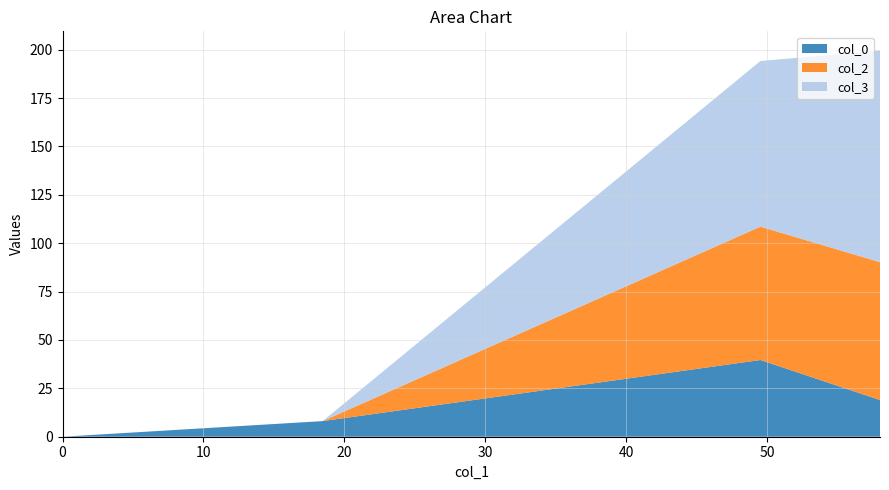

Reading left to right, list all the values displayed in this chart.

col_0: 19.0	39.6	8.1	0.0
col_2: 71.2	68.9	0.0	0.0
col_3: 109.3	85.6	0.0	0.0